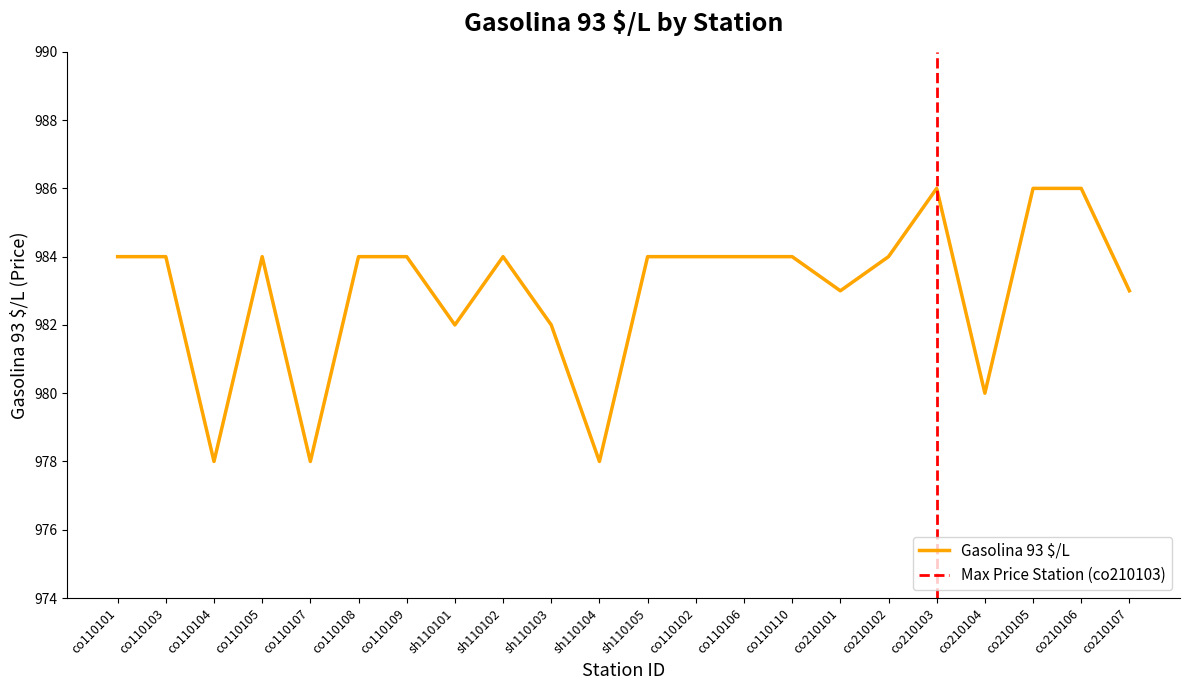

Count the values in the range 982 to 984.

15